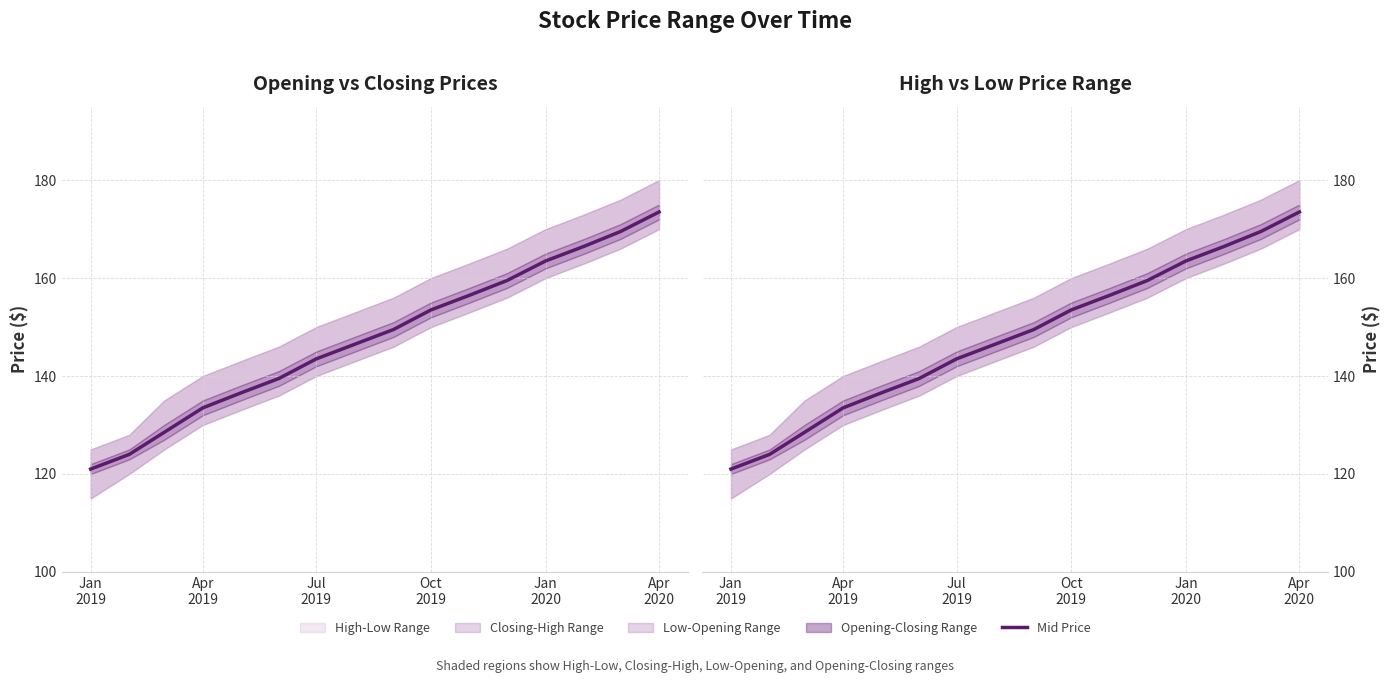

At which category does the chart reach its minimum across all series?

Jan
2019